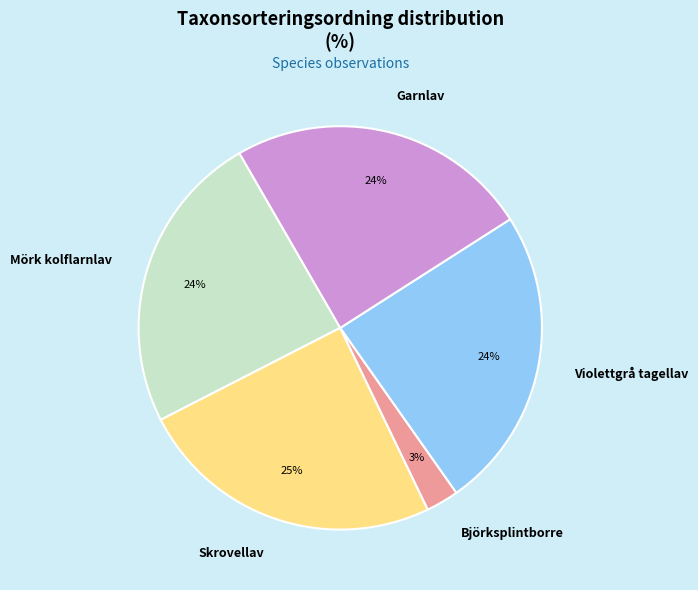

Is there any slice that represents more than half of the pie?

No